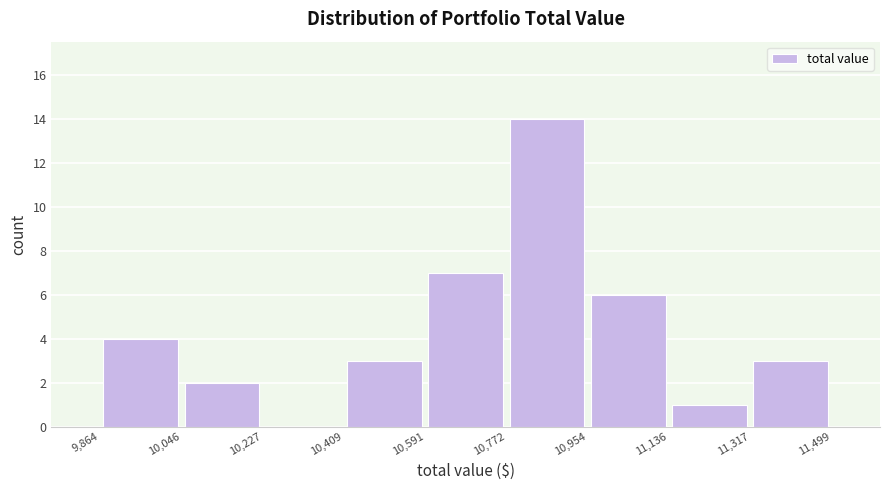

Reading left to right, list every bar in this chart as the range it spans on the x-axis followed by its height. The values are not printed on the chart, so give them approximately, as read against the axis.

9,864 to 10,046: 4
10,046 to 10,227: 2
10,227 to 10,409: 0
10,409 to 10,591: 3
10,591 to 10,772: 7
10,772 to 10,954: 14
10,954 to 11,136: 6
11,136 to 11,317: 1
11,317 to 11,499: 3